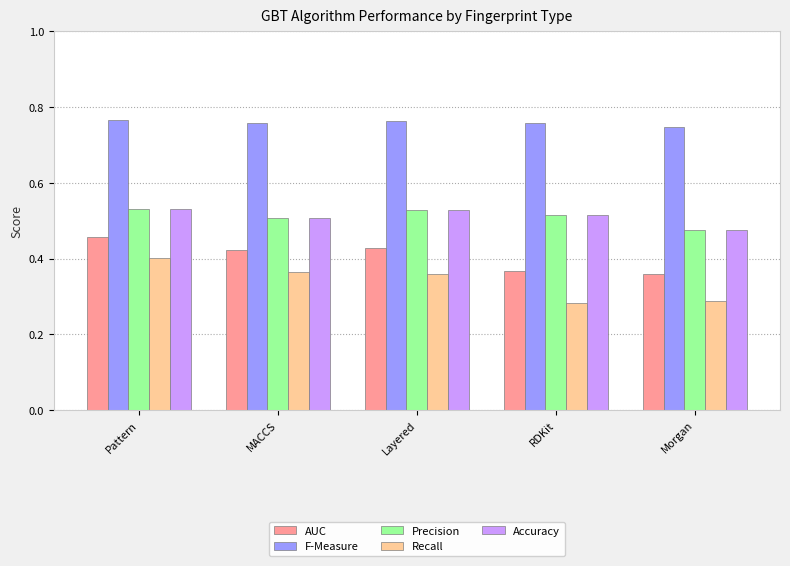

Count the AUC values in the range 0 to 1.

5